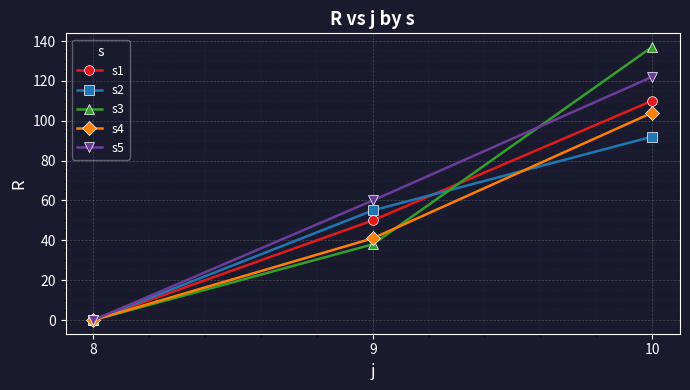

At 9, list the series in order from smallest to largest.

s3, s4, s1, s2, s5